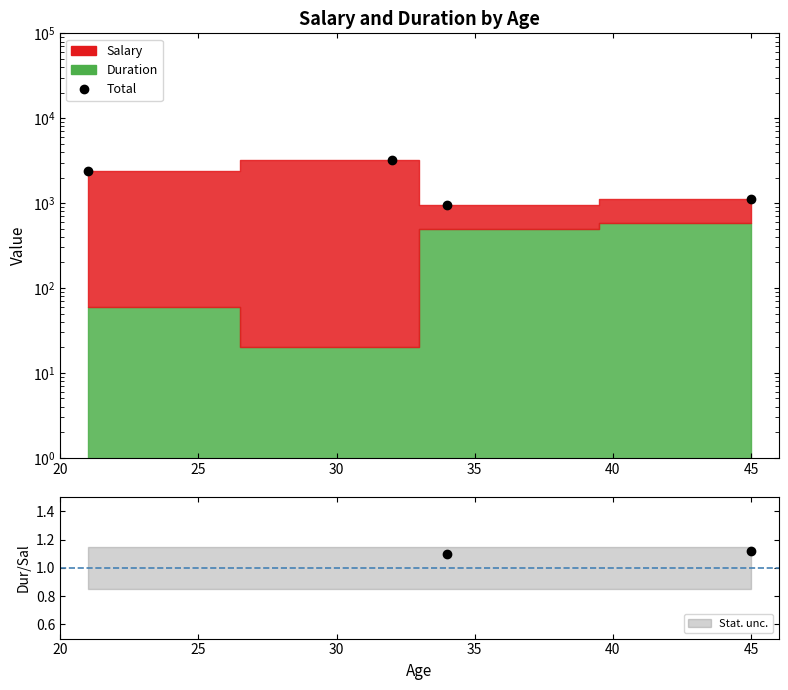

What is the average value?

1914.7